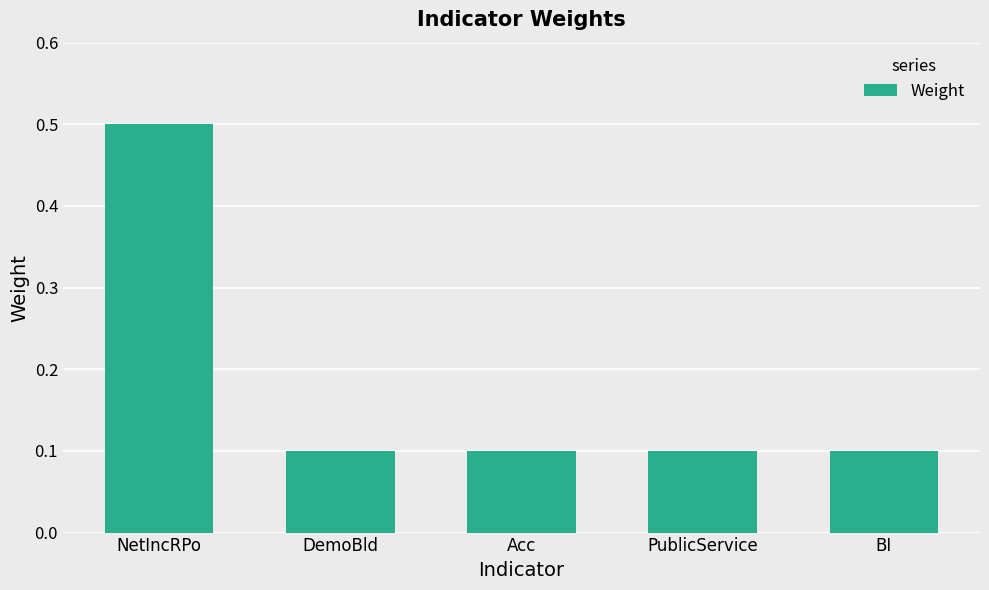

Are the bars horizontal?

No